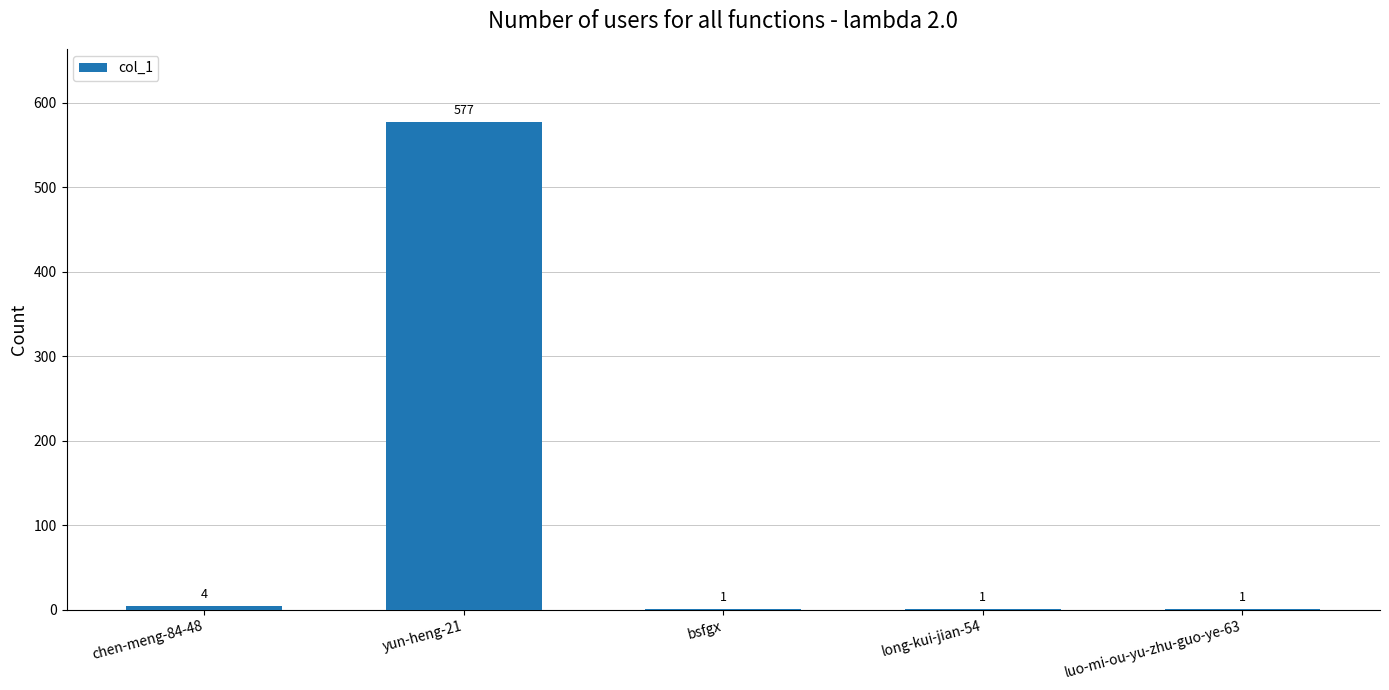

The value at yun-heng-21 is 280. True or false?

False